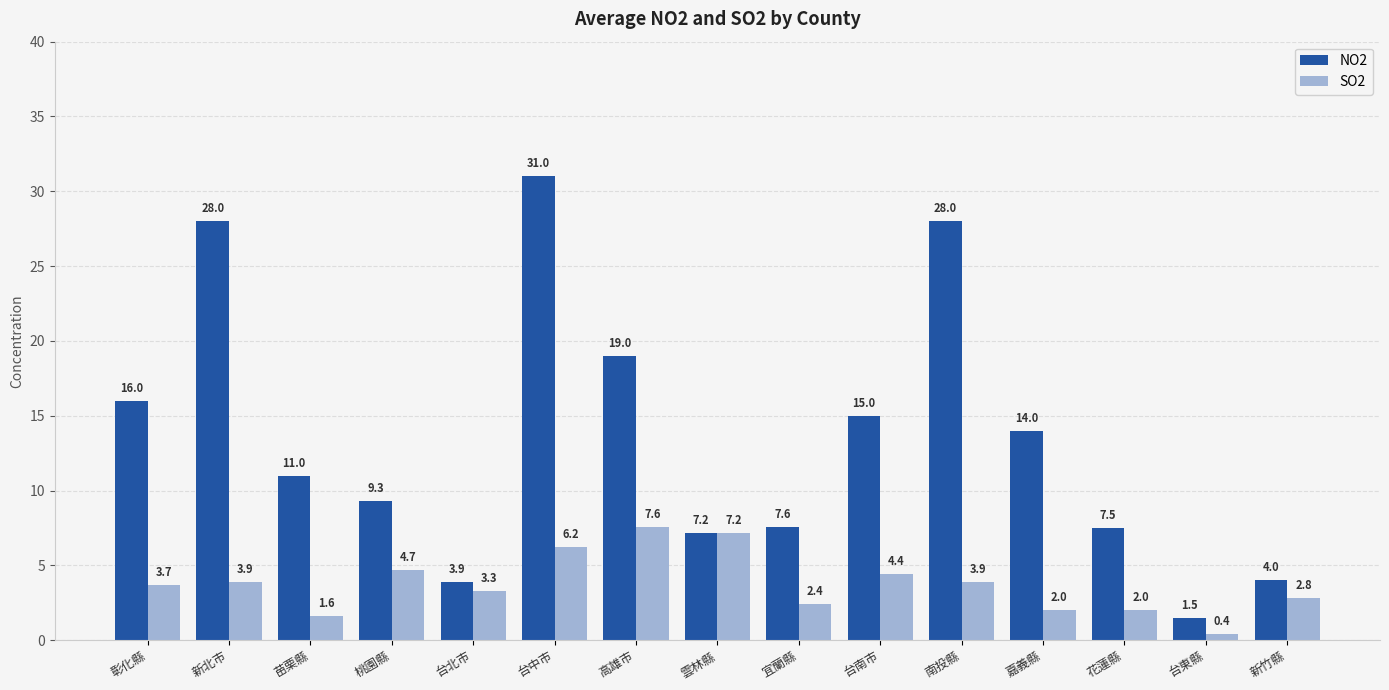

At which category is the sum across all series the highest?

台中市